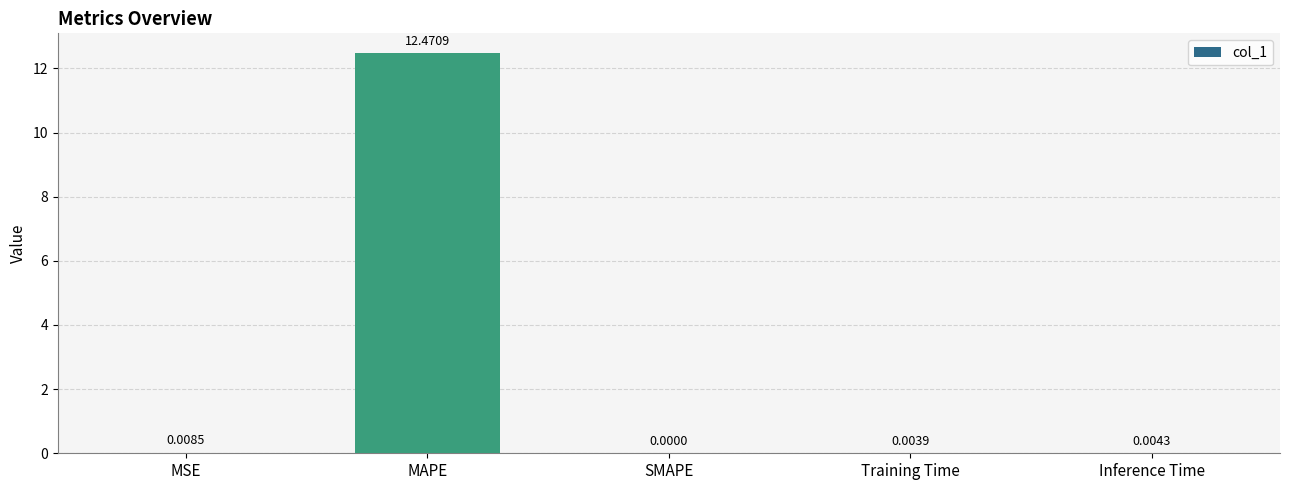

At which label is the value closest to 6?

MSE